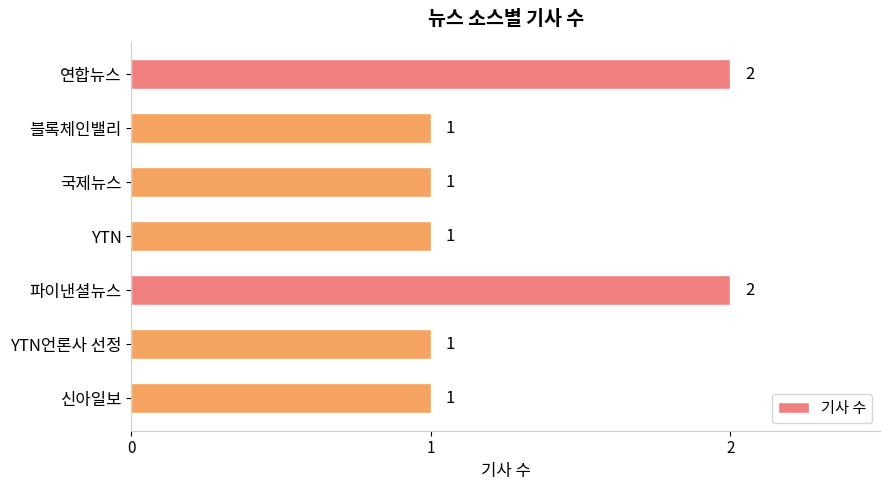

The value at 파이낸셜뉴스 is 2. True or false?

True